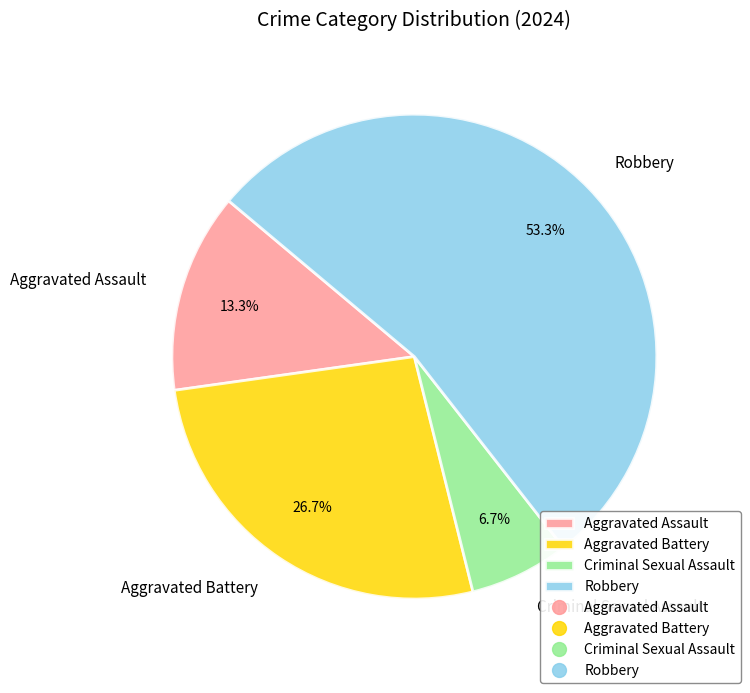

How many slices are in this pie chart?

4